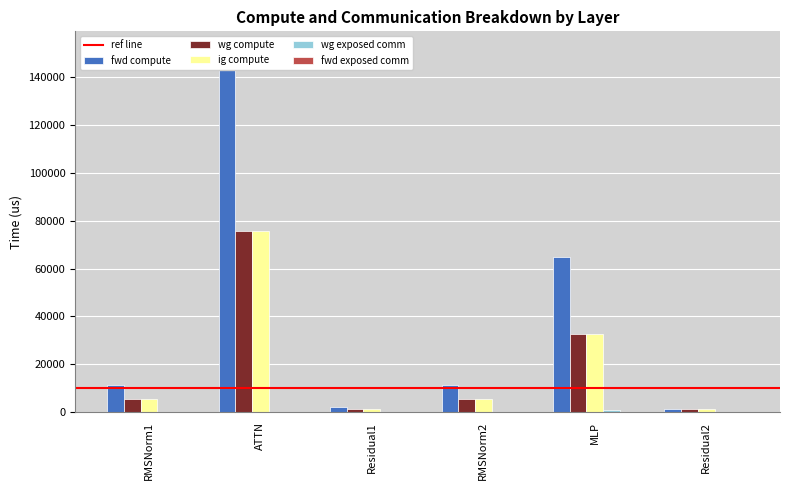

Reading left to right, list all the values displayed in this chart.

fwd compute: 11175.8	151627.3	2294.8	11175.8	64899.3	1147.4
wg compute: 5587.9	75813.7	1147.4	5587.9	32449.7	1147.4
ig compute: 5587.9	75813.7	1147.4	5587.9	32449.7	1147.4
wg exposed comm: 0.0	0.0	0.0	0.0	649.9	0.0